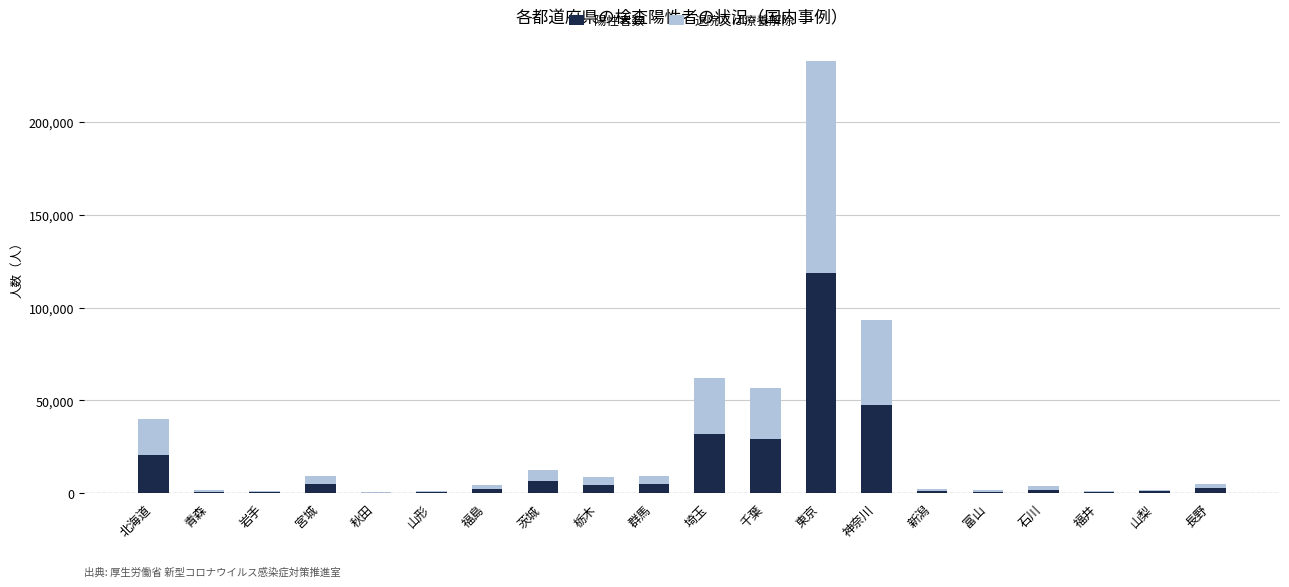

At which category is the sum across all series the highest?

東京